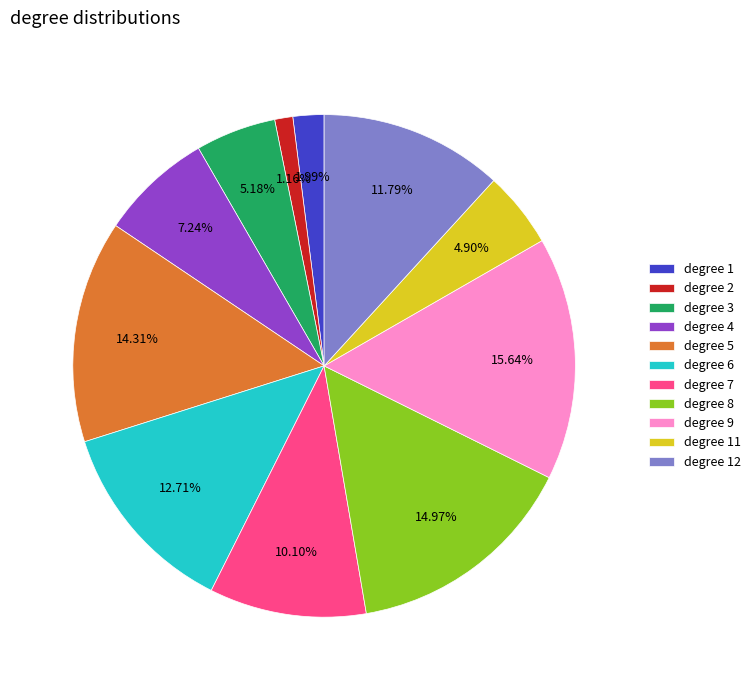

Does any single category account for the majority?

No